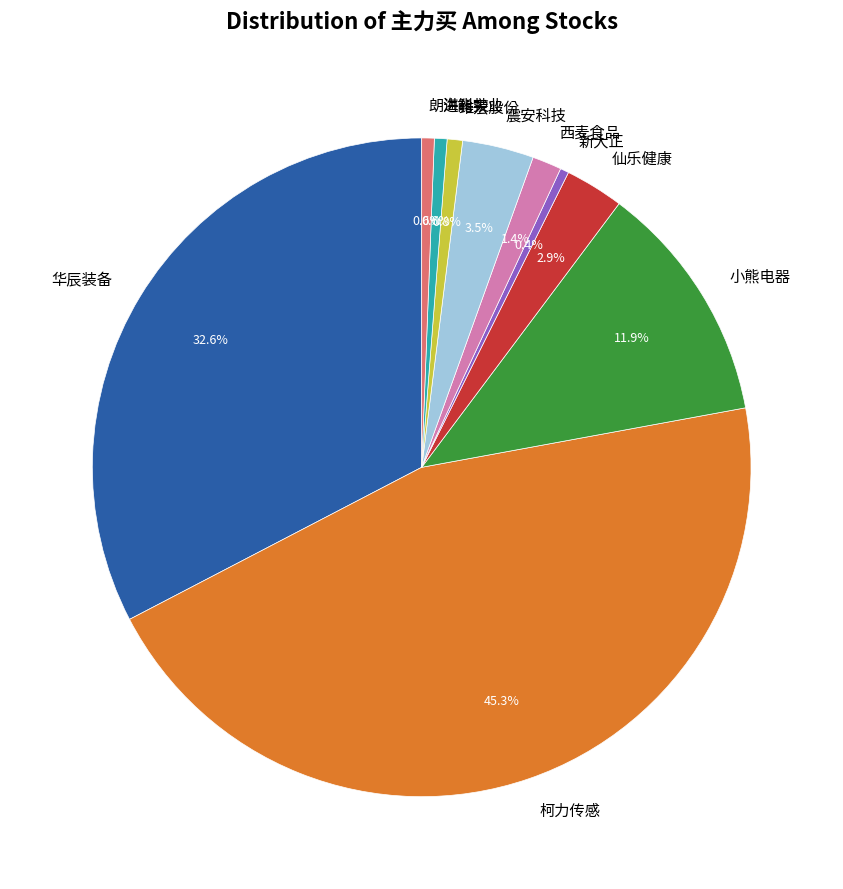

Which slice is the largest?

柯力传感